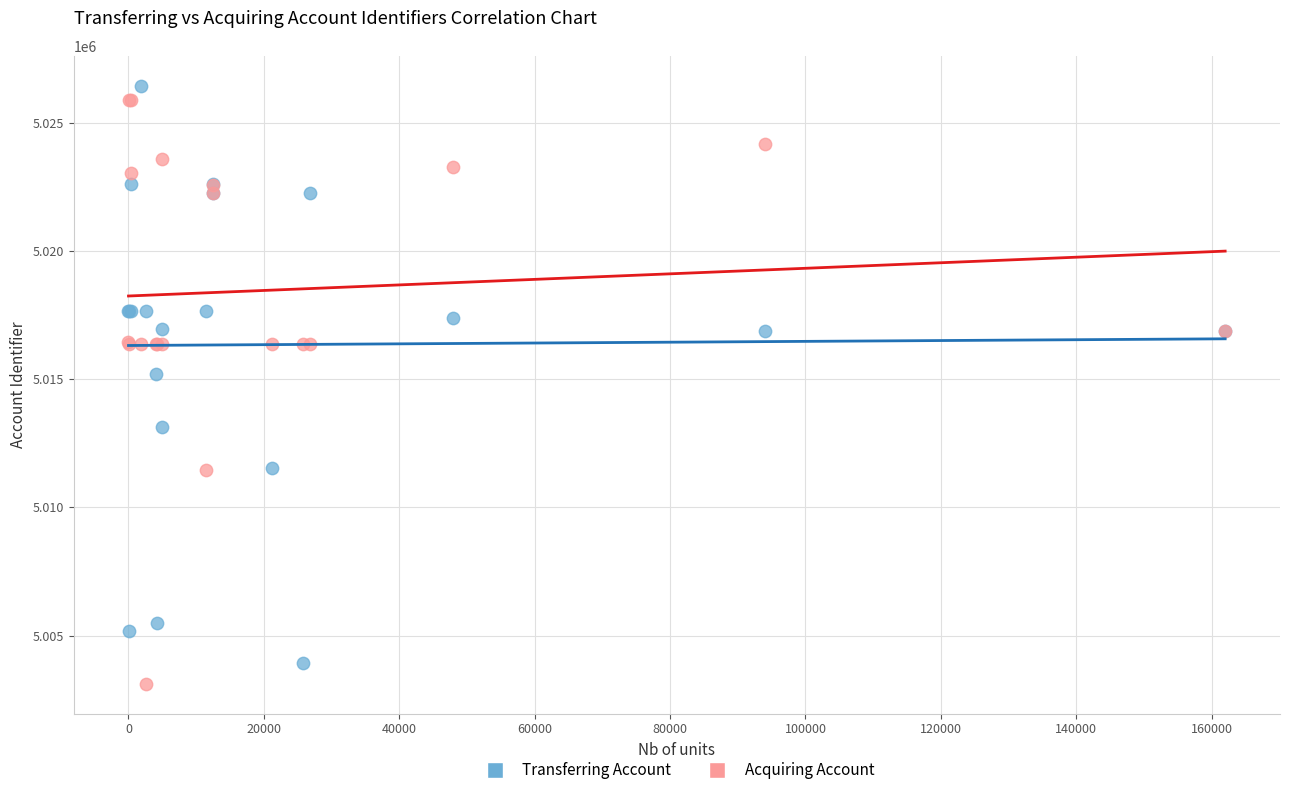

What is the X range (max minus min) for the scatter plot?

161997